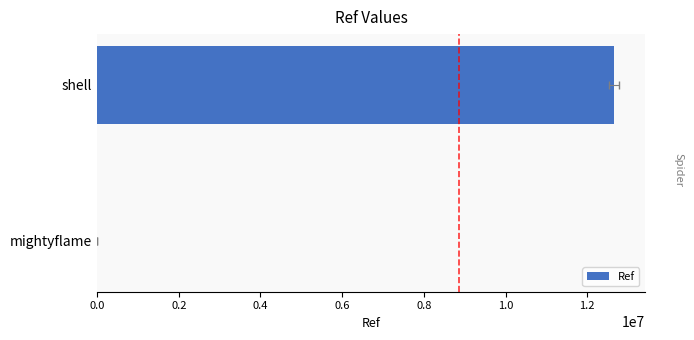

What is the difference between the maximum and minimum values?

12642323